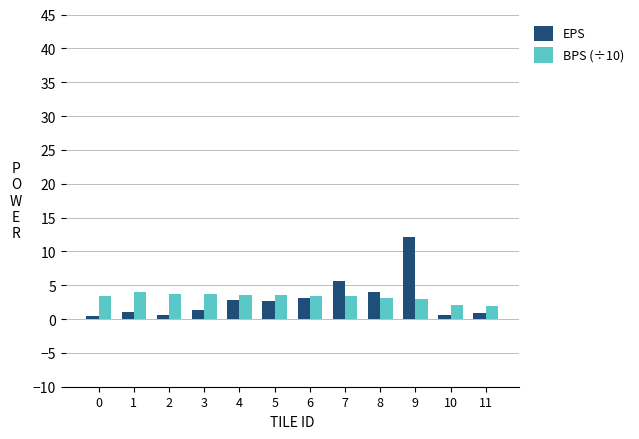

Between 0 and 6, which series saw the biggest shift?

EPS